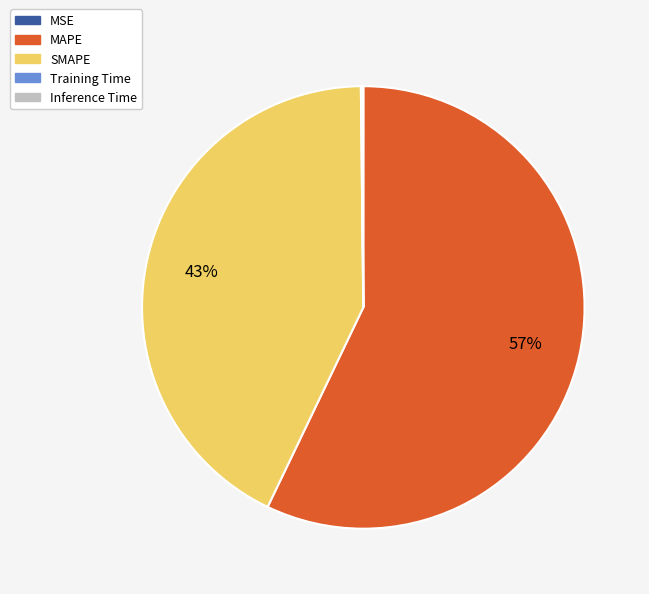

Which has a higher value, SMAPE or MAPE?

MAPE